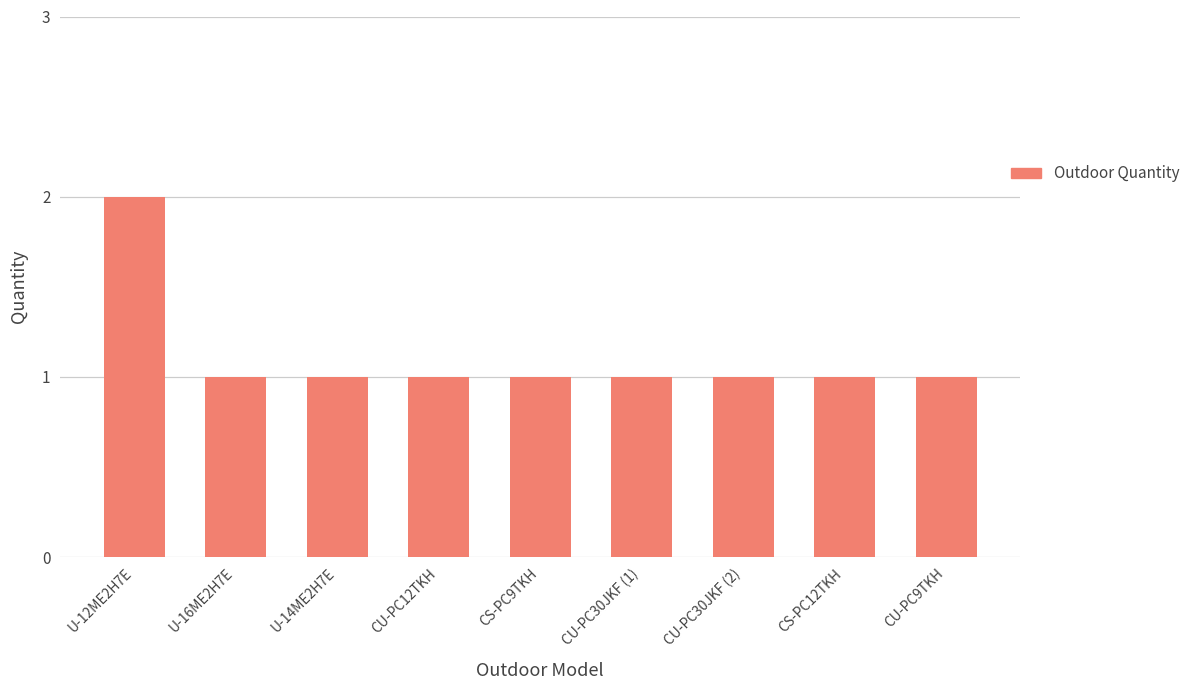

Which label corresponds to the largest value in the chart?

U-12ME2H7E